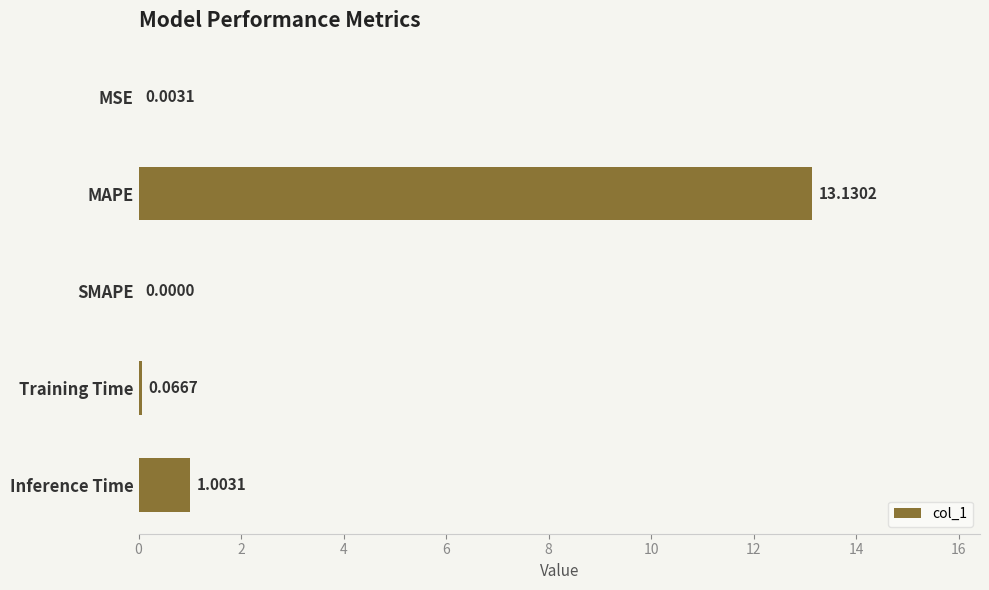

At which category does the chart reach its peak across all series?

MAPE